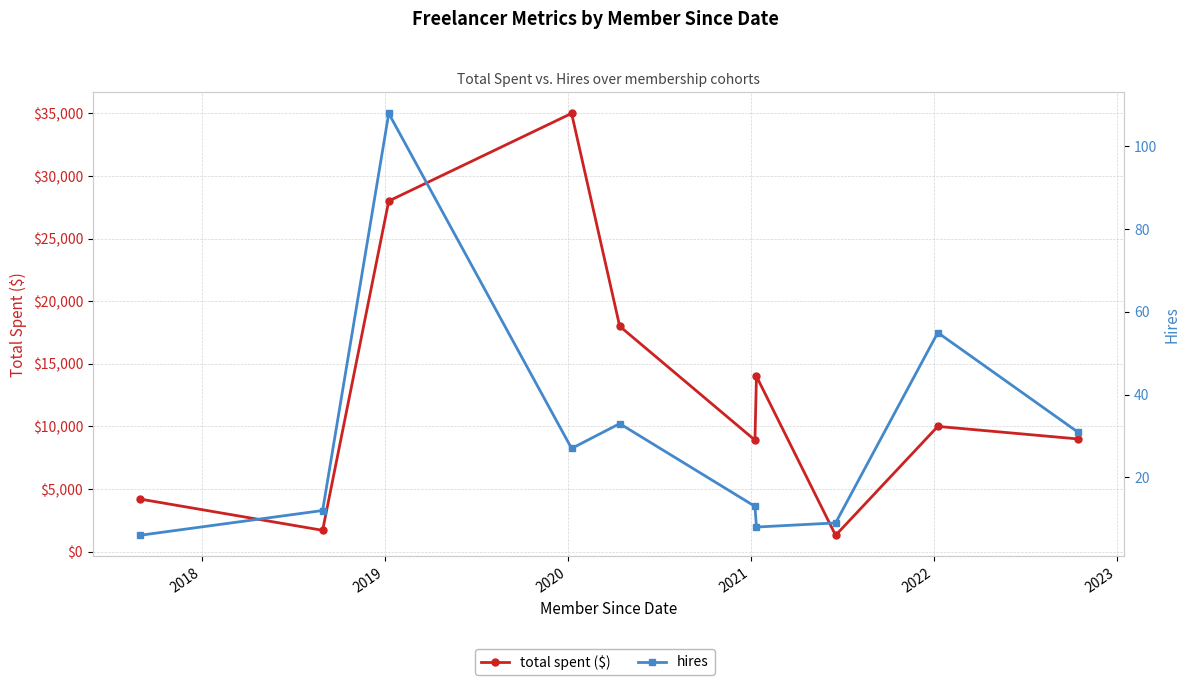

True or false: total spent ($) and hires cross at least once.

False